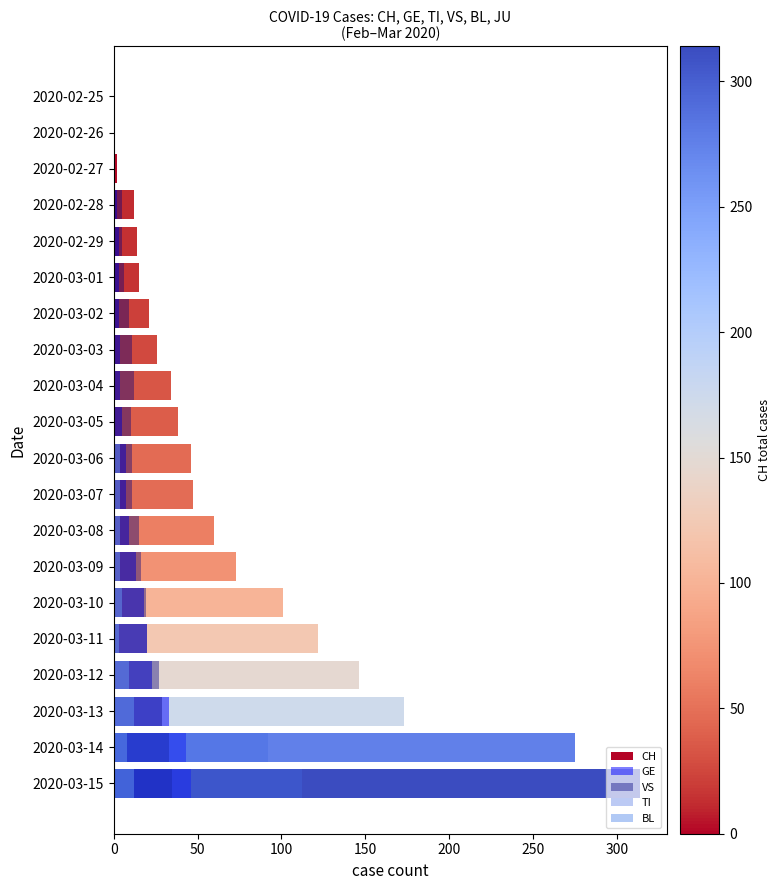

The value of GE at 2020-03-09 is 18. True or false?

False